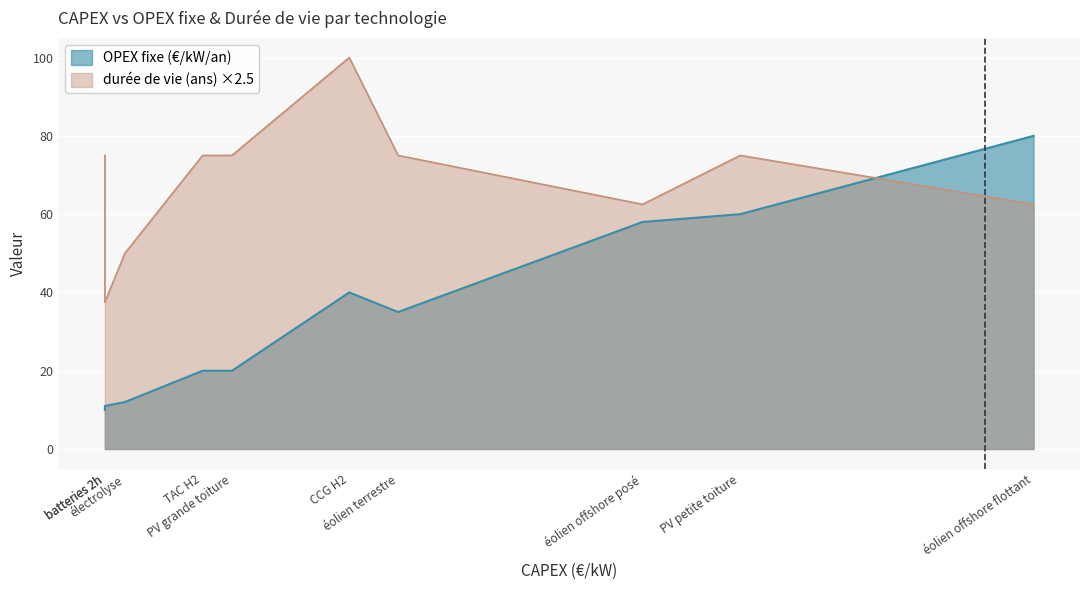

Is it true that OPEX fixe (€/kW/an) equals 4 at TAC H2?

False